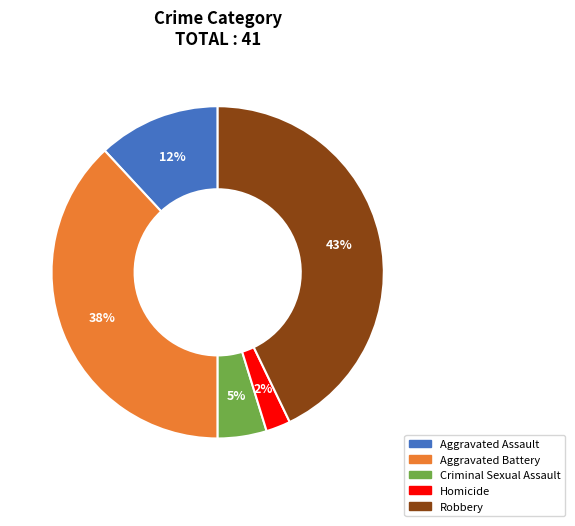

How many slices are in this pie chart?

5